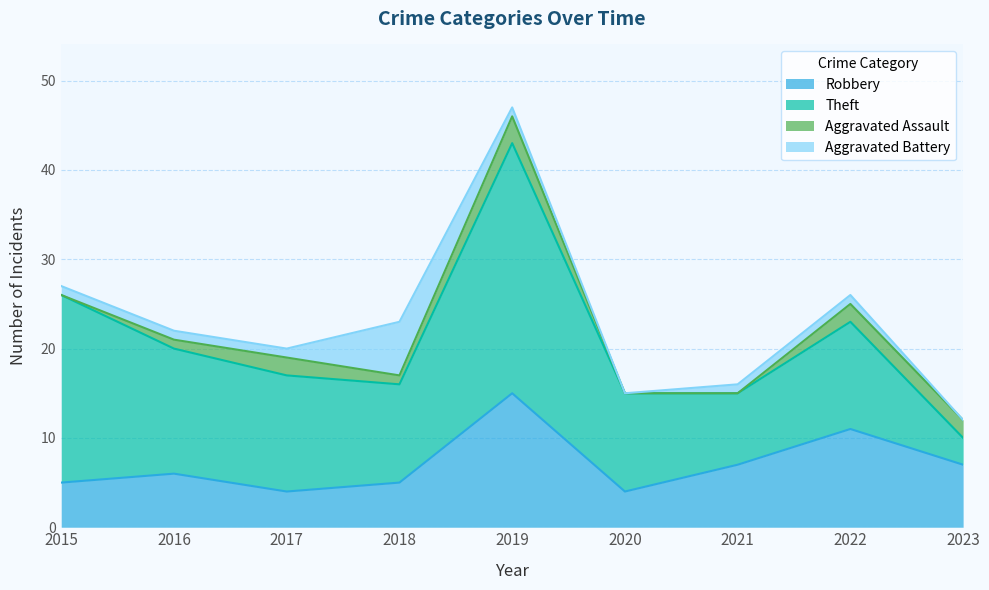

What is the sum of the Robbery values at 2017 and 2019?

19